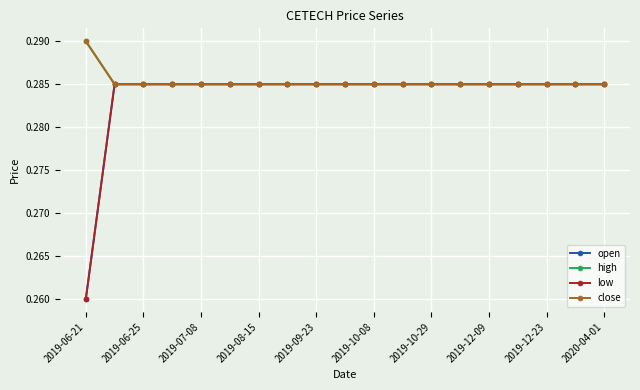

Which category has the lowest value across all series?

2019-06-21